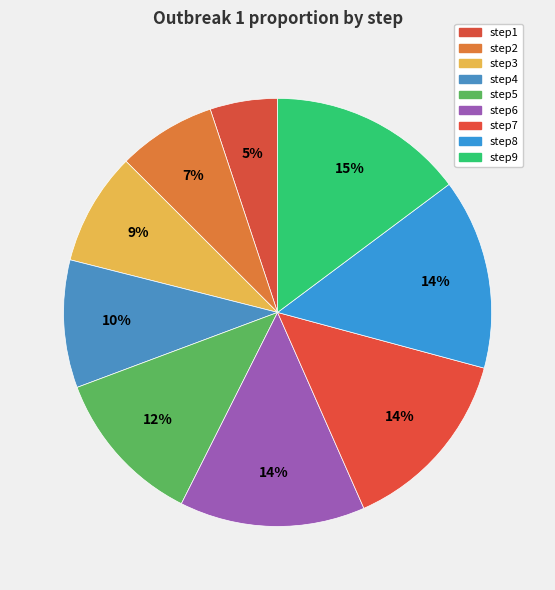

How many slices are in this pie chart?

9